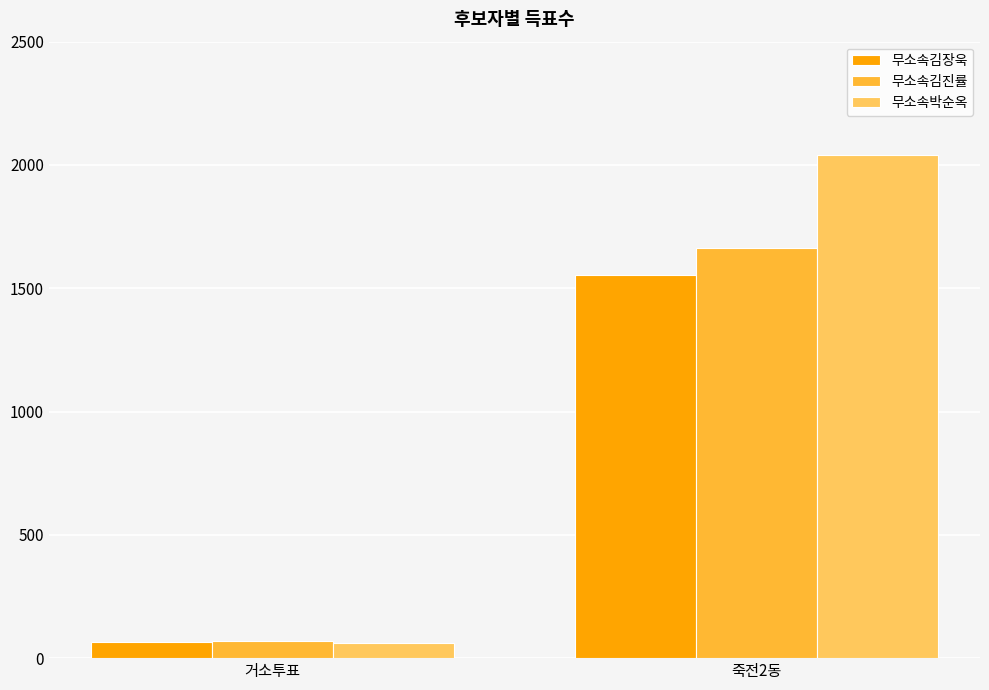

True or false: 무소속김장욱 has a value of 66 at 거소투표.

True